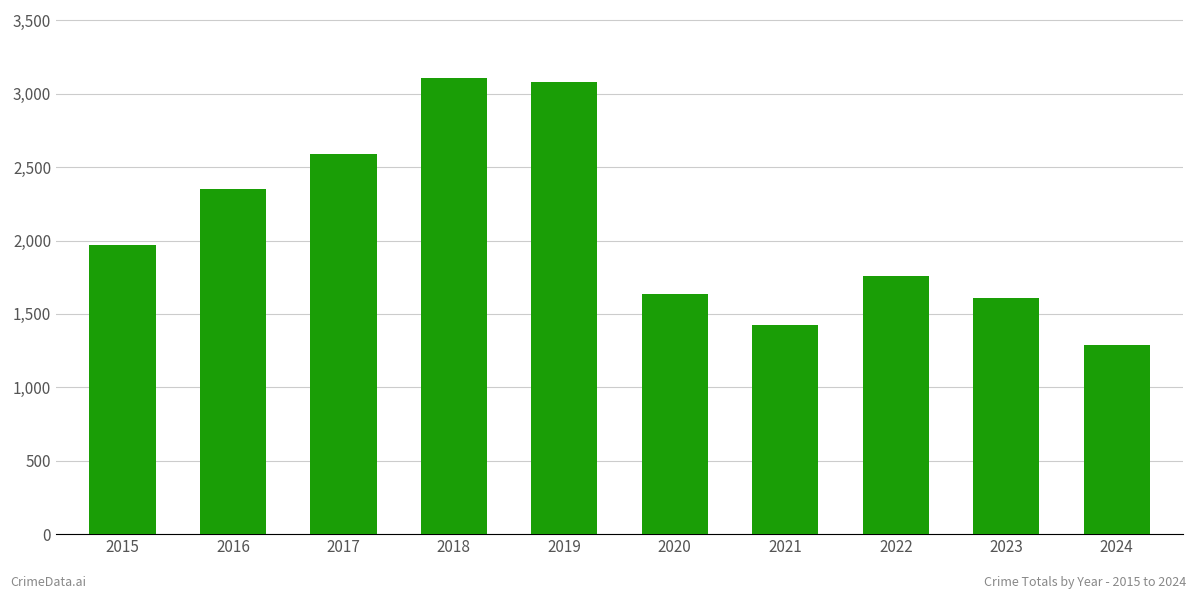

How many values are below 1968?

5